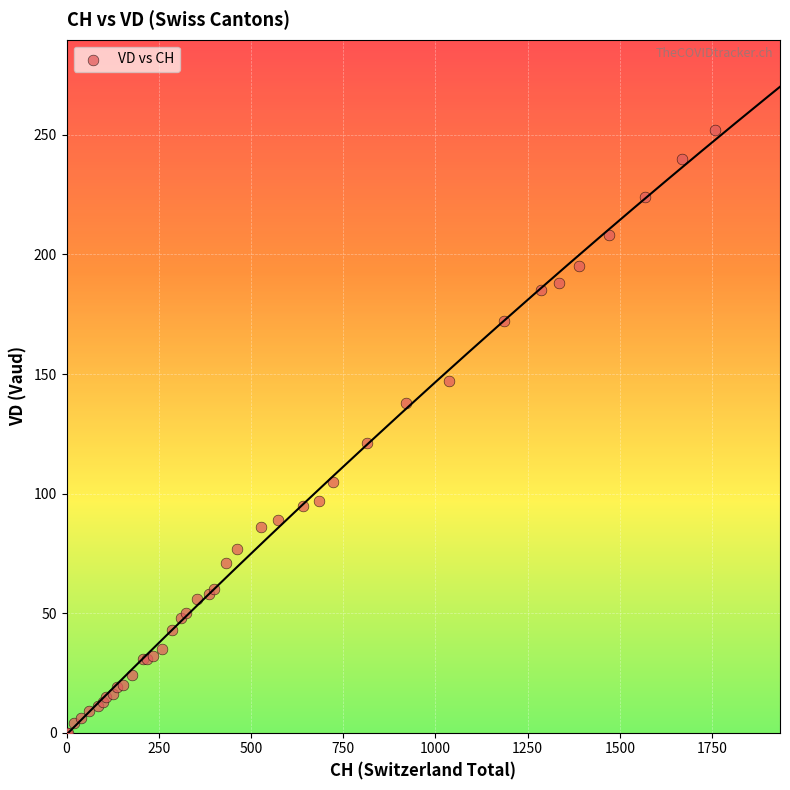

What Y value in the scatter plot is closest to 126?

121